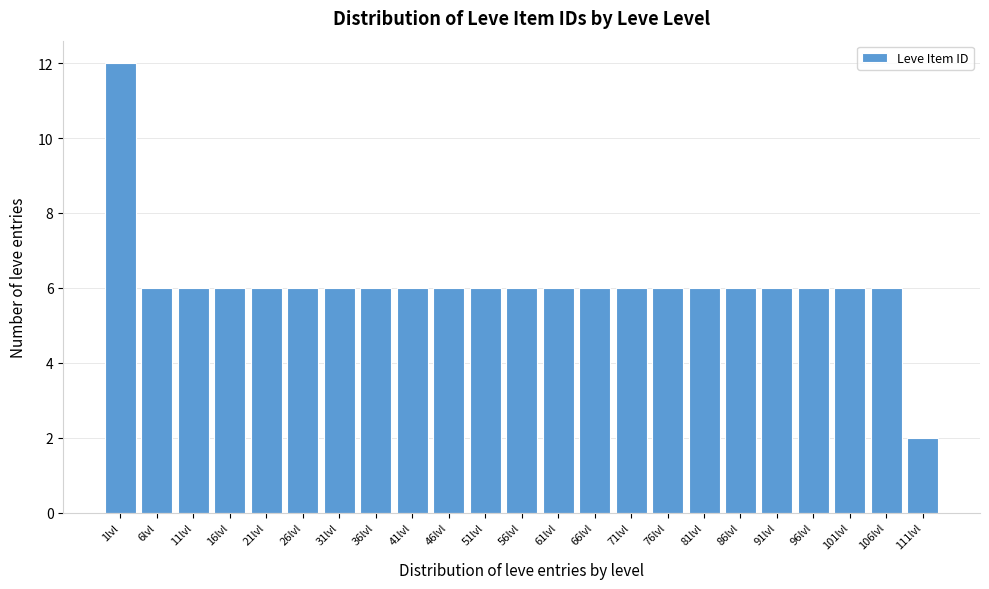

Reading left to right, extract all data points from this chart.

12	6	6	6	6	6	6	6	6	6	6	6	6	6	6	6	6	6	6	6	6	6	2